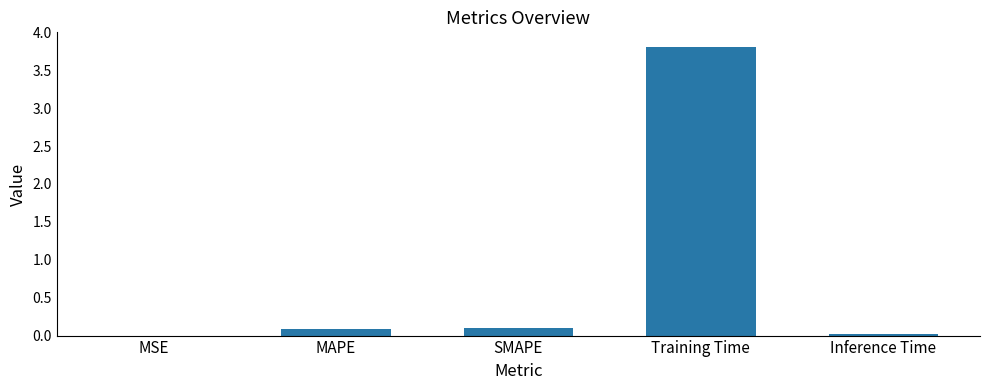

How many distinct data groups are displayed?

1